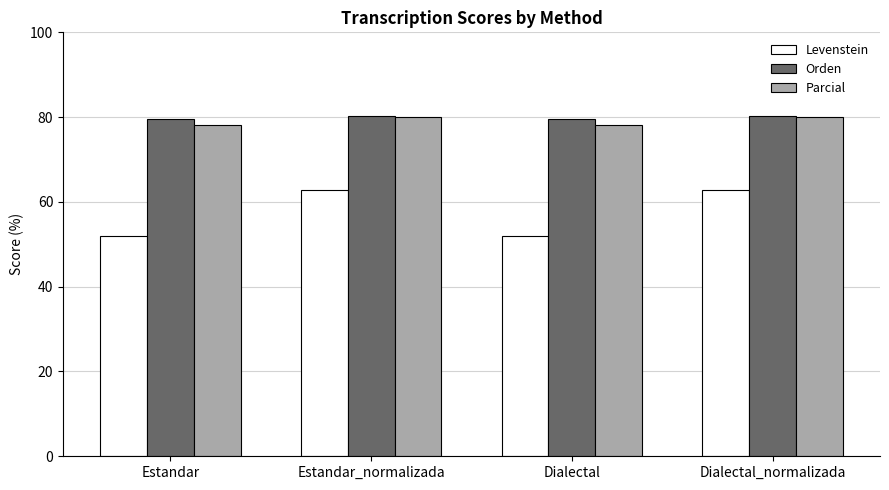

What is the value of the Levenstein bar at the 2nd from the left?

62.9